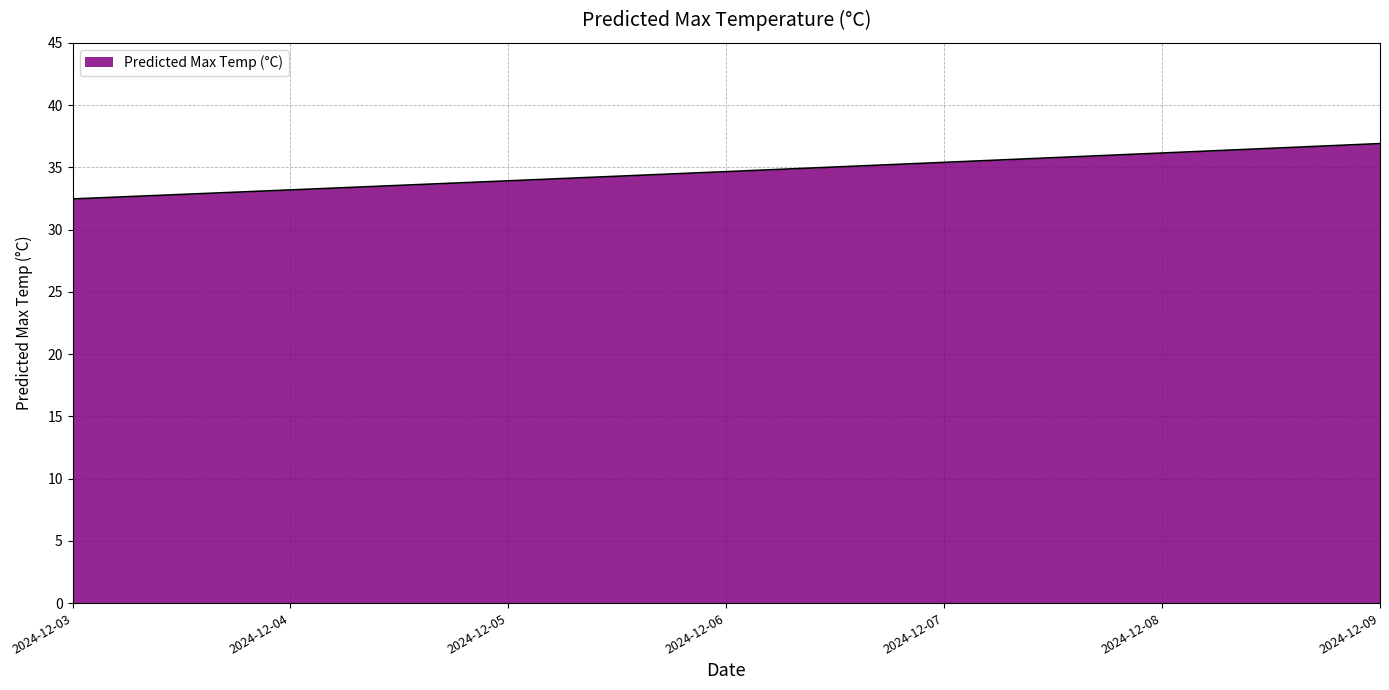

What is the change in value from 2024-12-04 to 2024-12-05?

+0.7